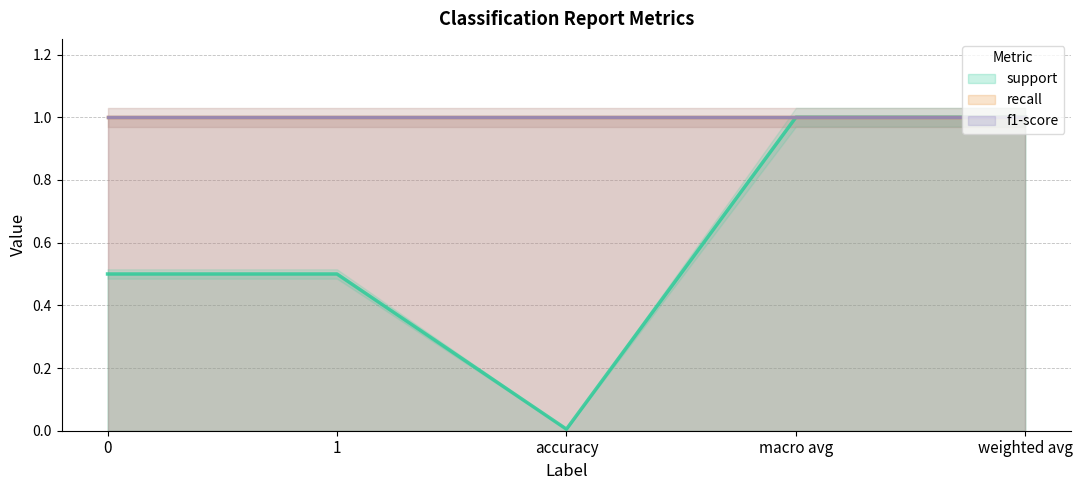

Between accuracy and weighted avg, which series saw the biggest shift?

support